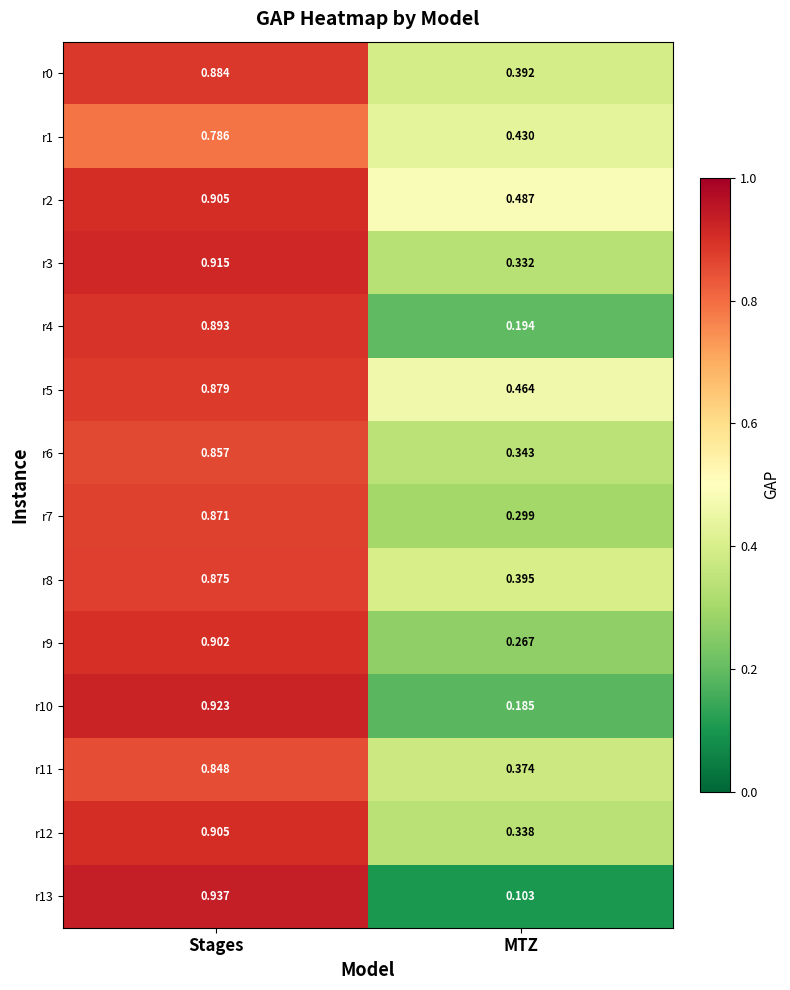

Rank the series at MTZ from highest to lowest value.

r2, r5, r1, r8, r0, r11, r6, r12, r3, r7, r9, r4, r10, r13